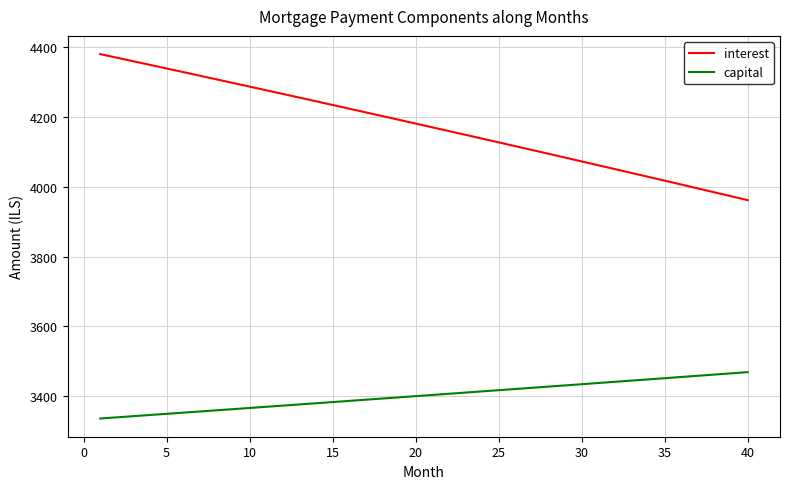

What is the maximum value for interest?

4379.4